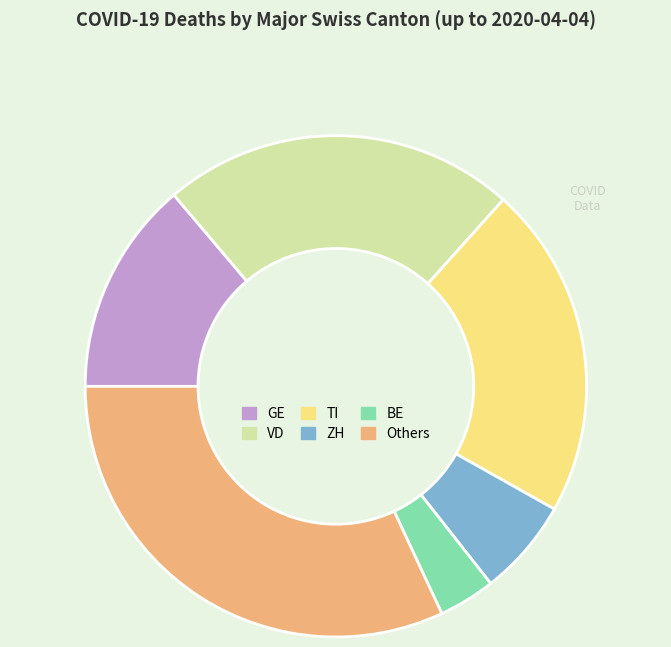

Is there a majority slice in this chart?

No